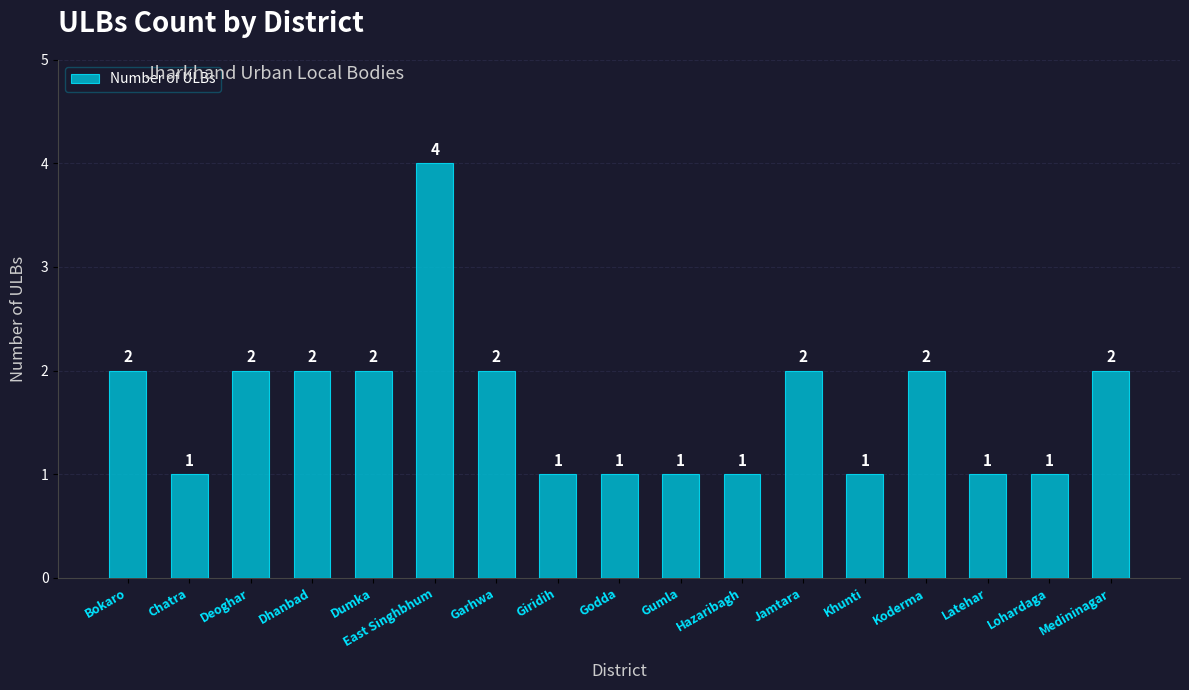

Reading right to left, extract all data points from this chart.

Medininagar=2	Lohardaga=1	Latehar=1	Koderma=2	Khunti=1	Jamtara=2	Hazaribagh=1	Gumla=1	Godda=1	Giridih=1	Garhwa=2	East Singhbhum=4	Dumka=2	Dhanbad=2	Deoghar=2	Chatra=1	Bokaro=2